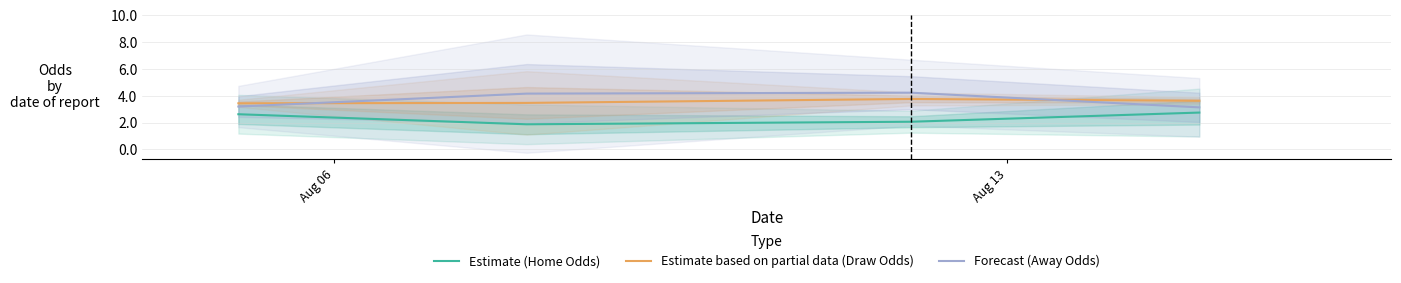

Count the number of data series in this chart.

3